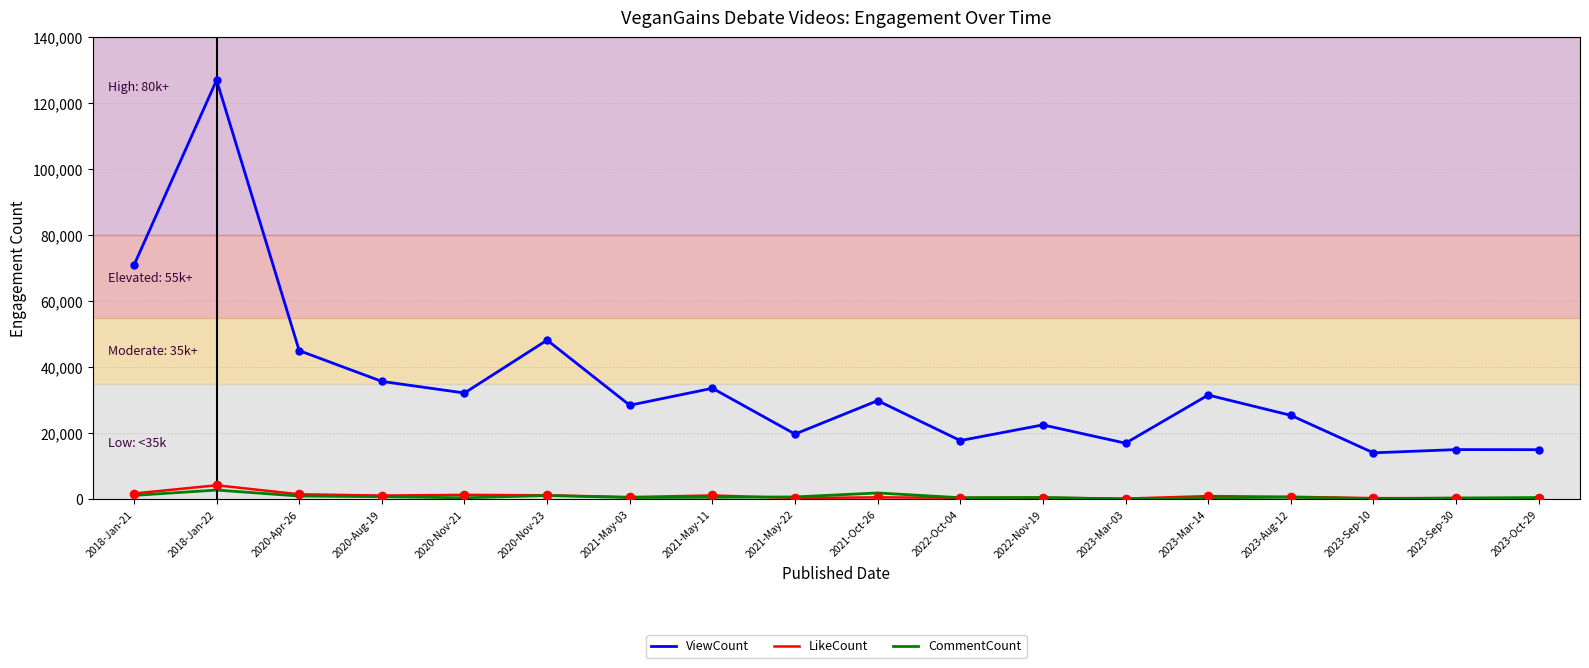

What is the total value across all series at 2020-Nov-21?

34098